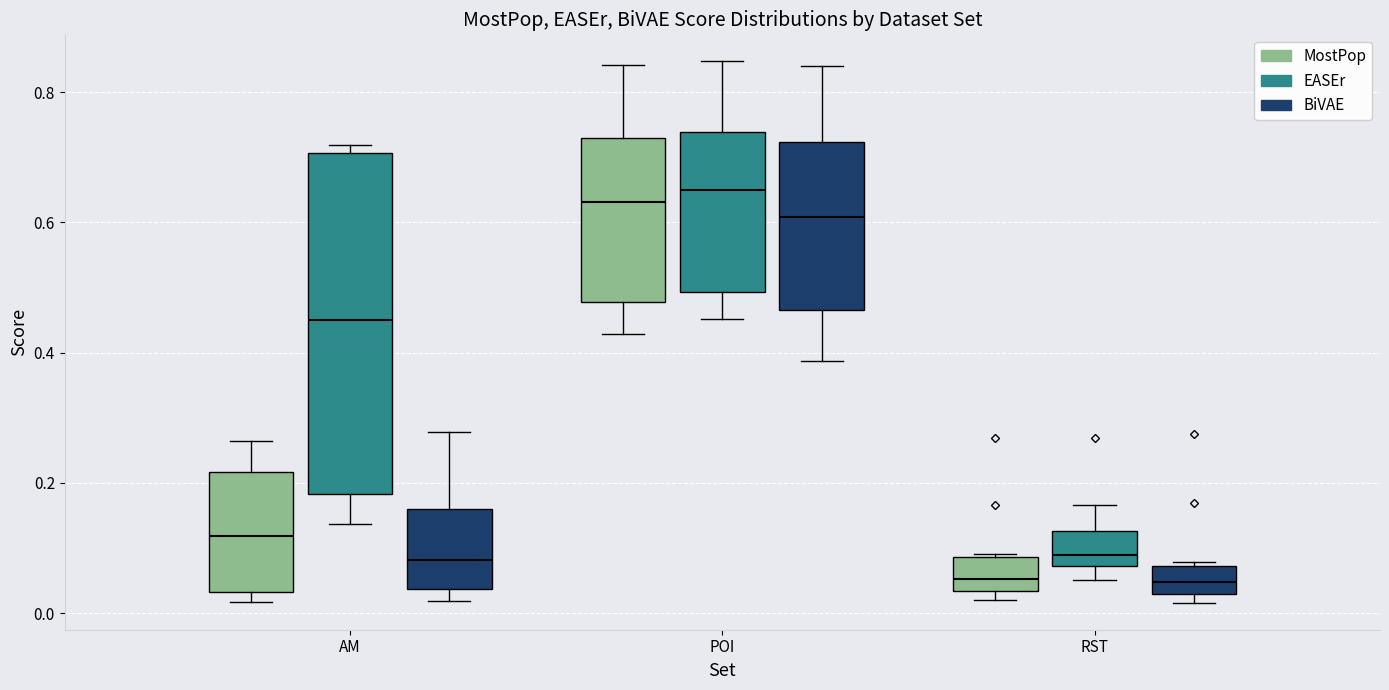

Where is the upper edge of the box for RST (EASEr) on the y-axis? The values are not printed on the chart, so give them approximately, as read against the axis.

0.12